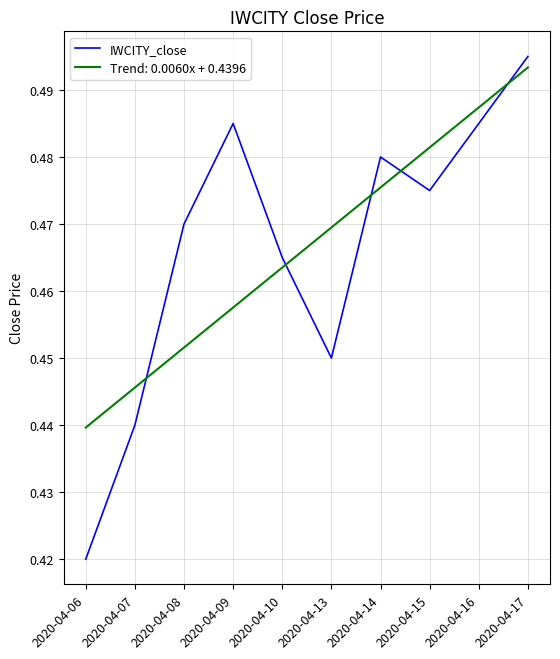

At 2020-04-08, list the series in order from largest to smallest.

IWCITY_close, Trend: 0.0060x + 0.4396